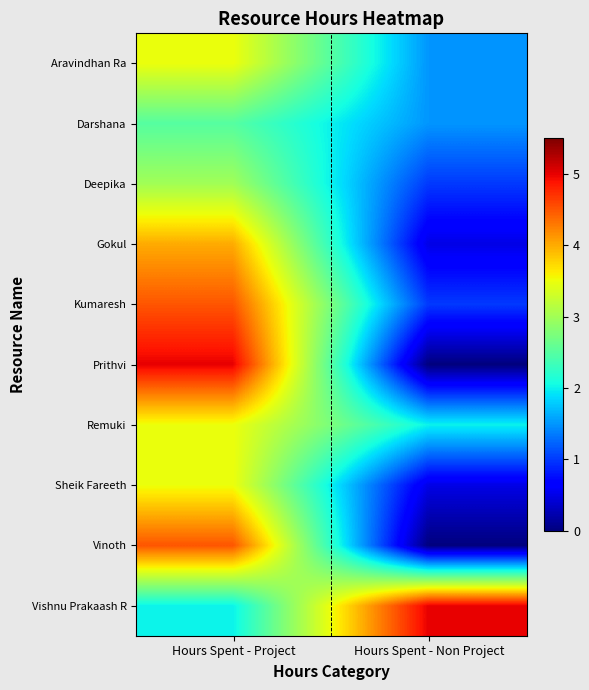

At which category is the sum across all series the highest?

Hours Spent - Project